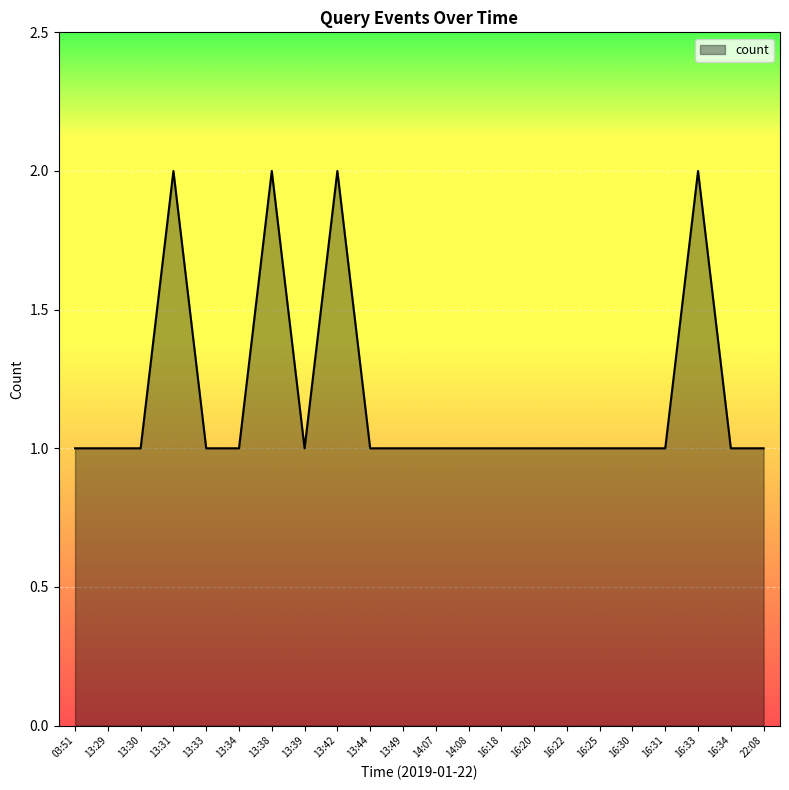

Between 16:20 and 16:33, which is larger?

16:33